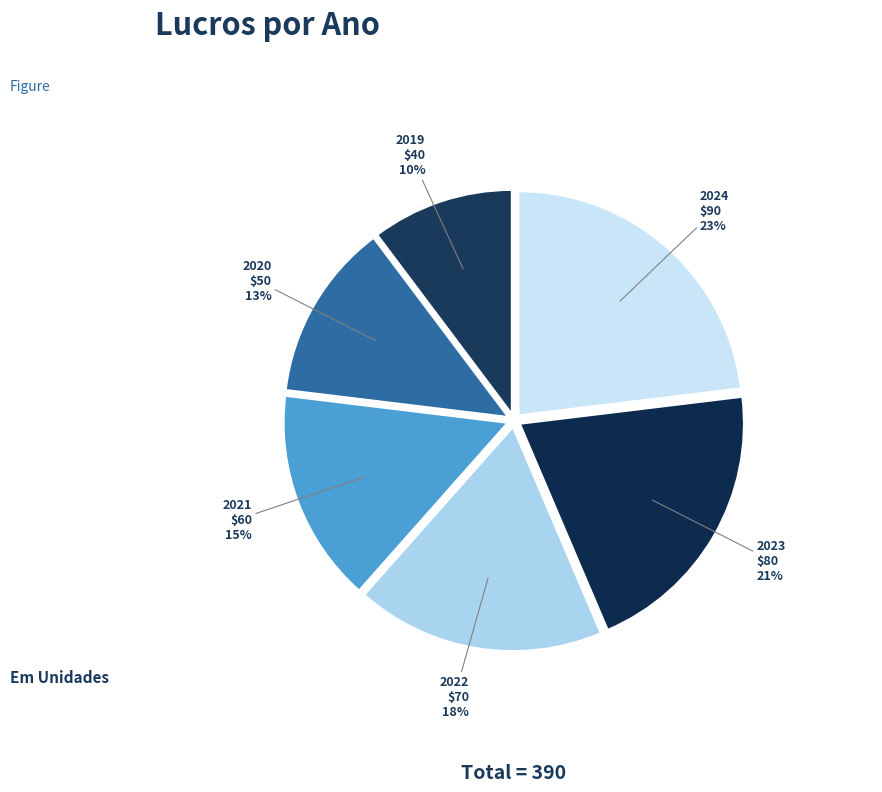

Is the sum of 2021 and 2024 greater than half?

No